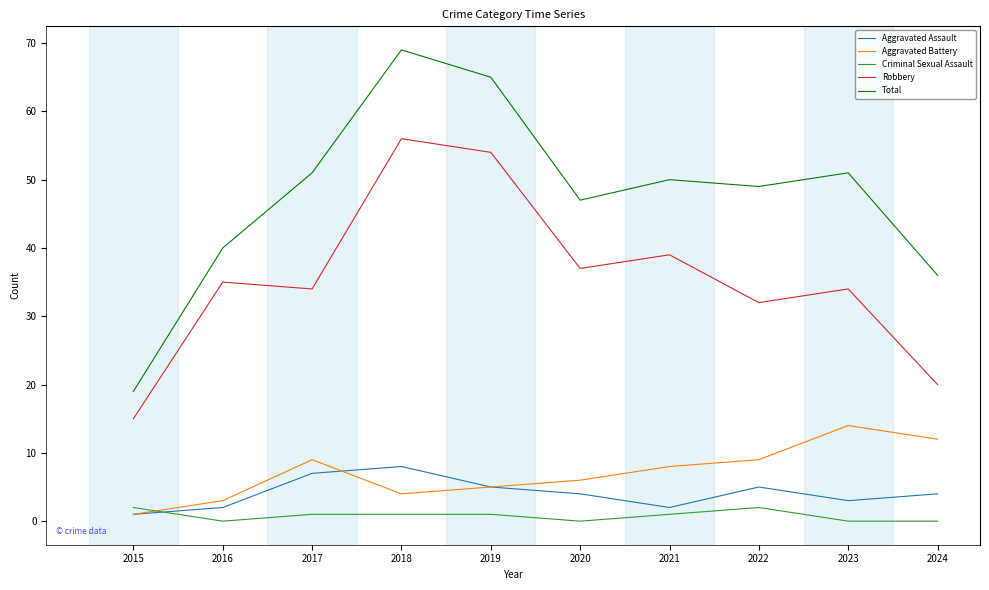

What are all the series names shown in the legend?

Aggravated Assault, Aggravated Battery, Criminal Sexual Assault, Robbery, Total